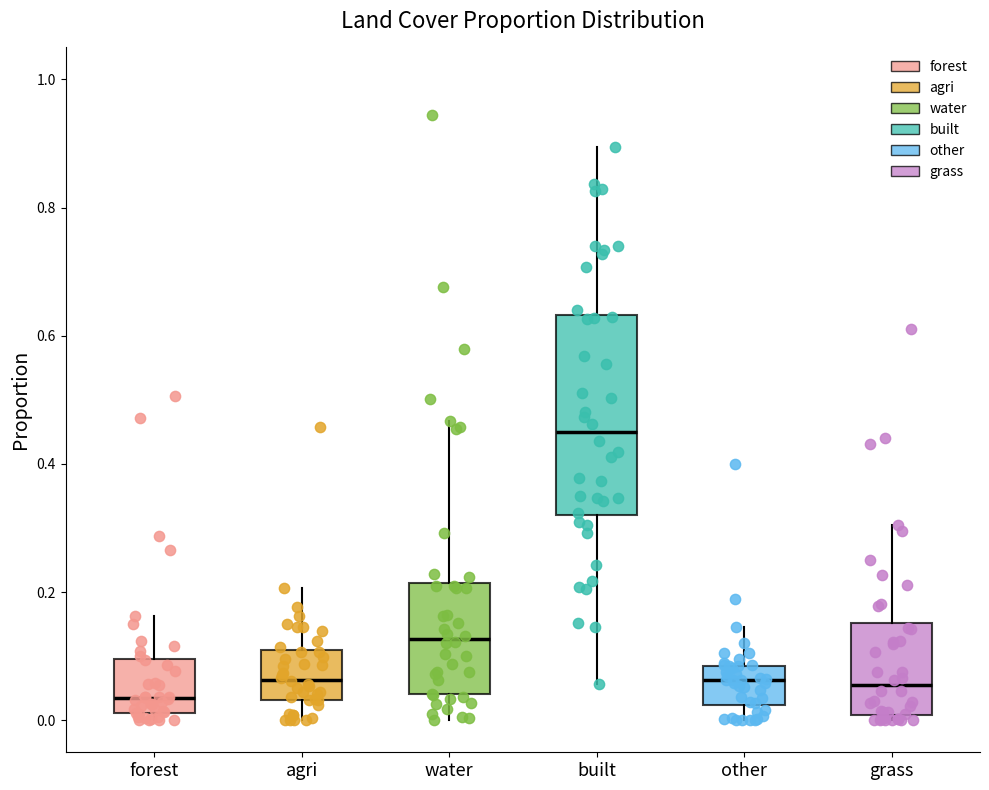

Reading left to right, transcribe this box plot: for each box, give where its median line is, the range the box spans, and where its two whiskers end, as read against the y-axis. The values are not printed on the chart, so give them approximately, as read against the axis.

forest: median 0.04, box 0.02 to 0.10, whiskers 0.00 to 0.16
agri: median 0.06, box 0.04 to 0.10, whiskers 0.00 to 0.20
water: median 0.12, box 0.04 to 0.22, whiskers 0.00 to 0.46
built: median 0.44, box 0.32 to 0.64, whiskers 0.06 to 0.90
other: median 0.06, box 0.02 to 0.08, whiskers 0.00 to 0.14
grass: median 0.06, box 0.00 to 0.16, whiskers 0.00 (just below the box's lower edge) to 0.30